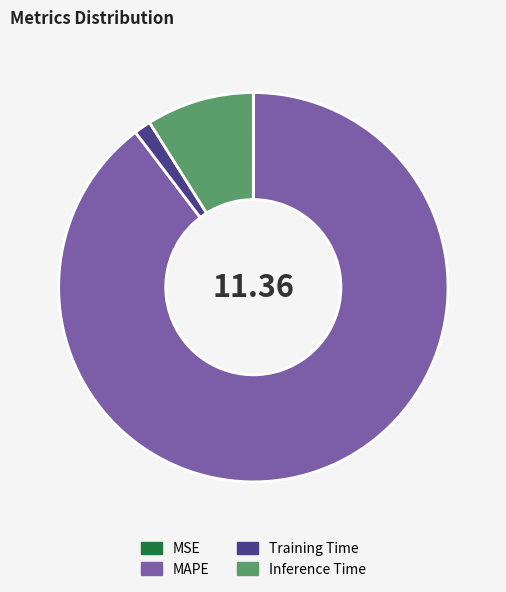

What is the ratio of the value at MAPE to the value at Inference Time?

10.0